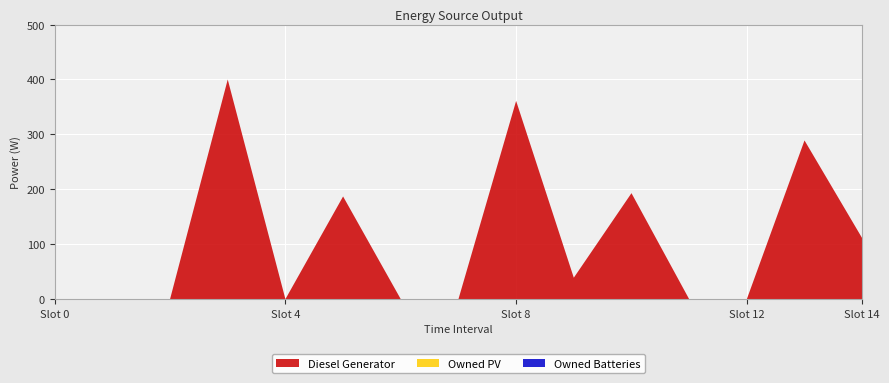

Reading left to right, extract all data points from this chart.

Diesel Generator: 0	0	0	400	0	187	0	0	361	39	193	0	0	289	111
Owned PV: 0	0	0	0	0	0	0	0	0	0	0	0	0	0	0
Owned Batteries: 0	0	0	0	0	0	0	0	0	0	0	0	0	0	0